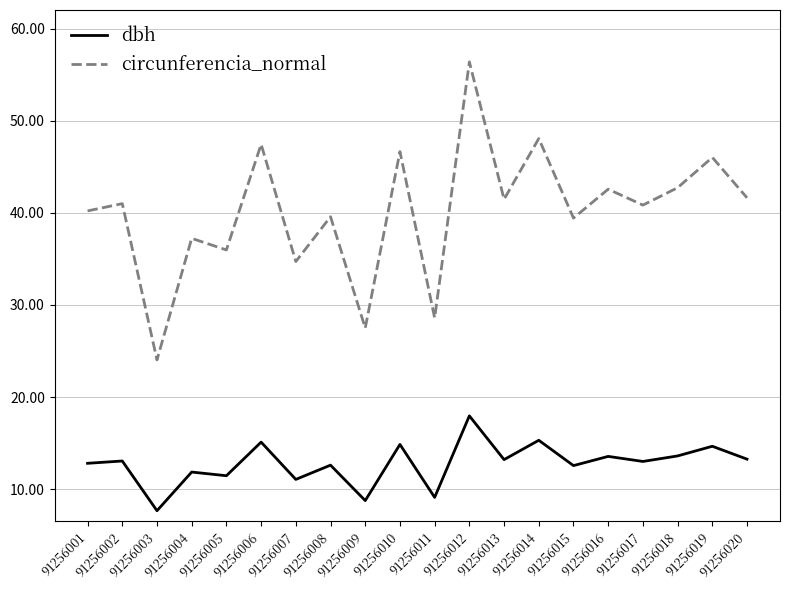

What value does the dbh series have at 91256016?

13.6